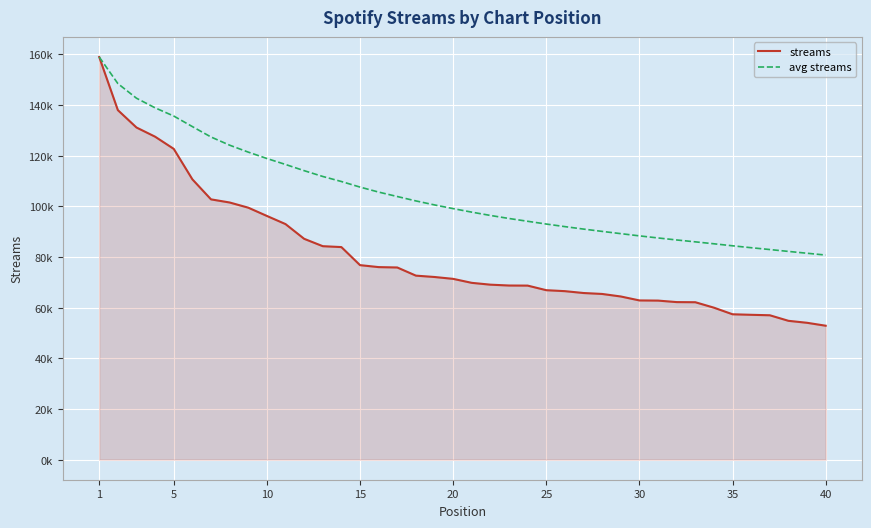

True or false: streams and avg streams cross at least once.

False